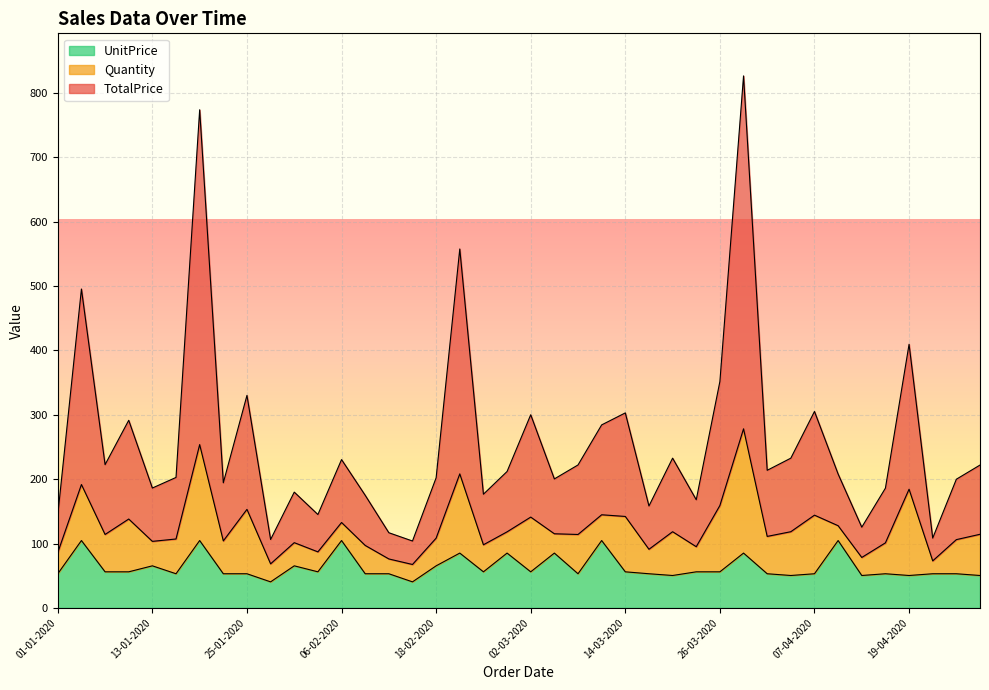

What is the total value across all series at 01-01-2020?

144.5